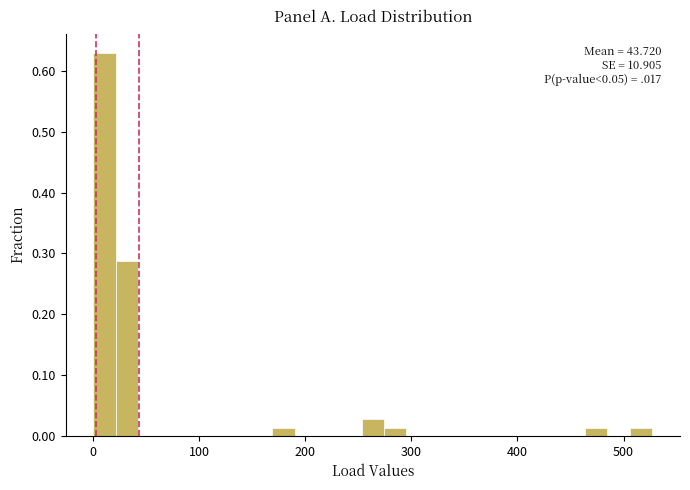

Read against the x-axis, roughly where is the centre of the tallest bar?

10